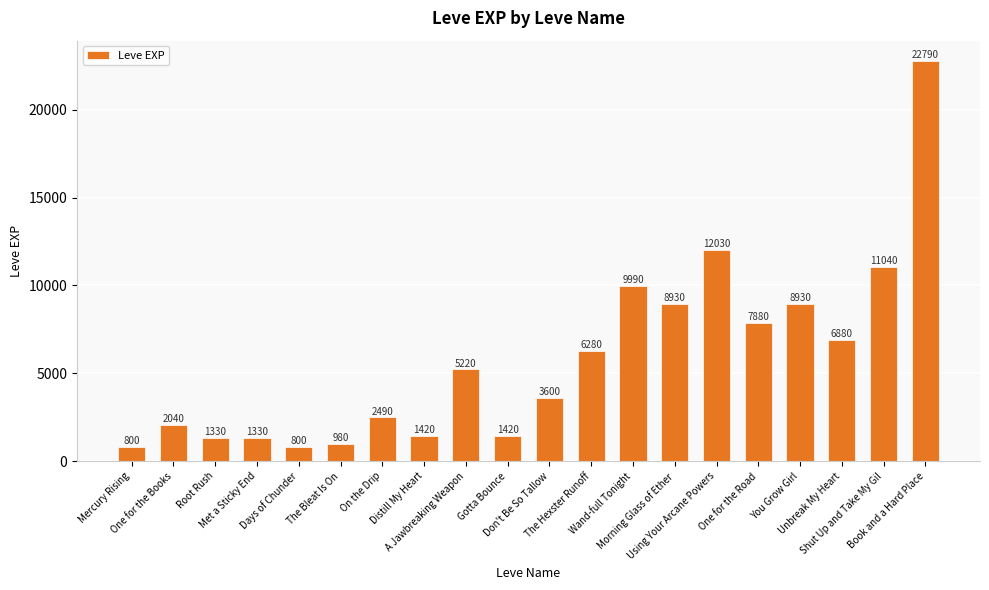

Does the chart contain stacked bars?

No